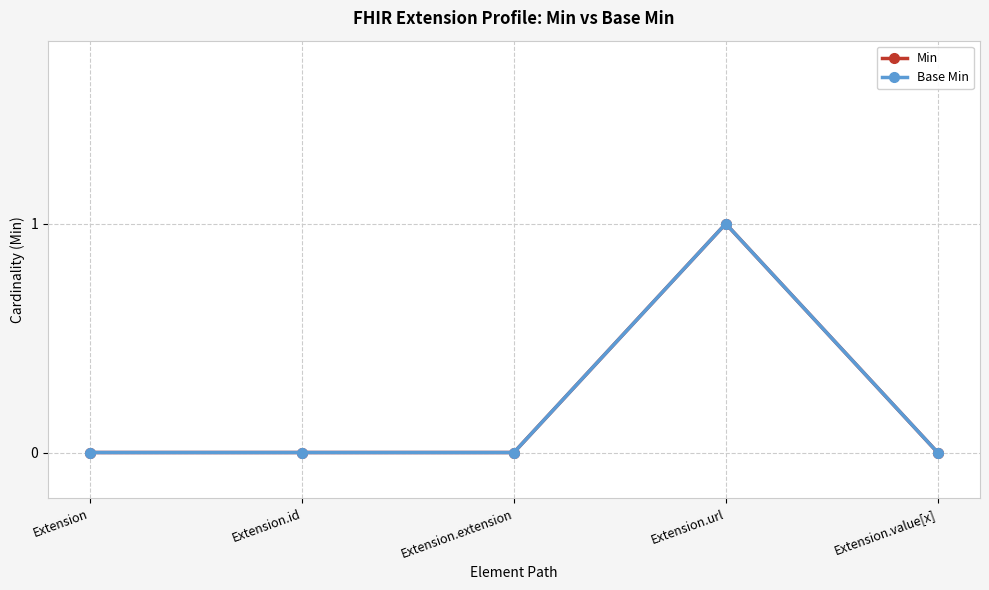

What is the maximum value for Base Min?

1